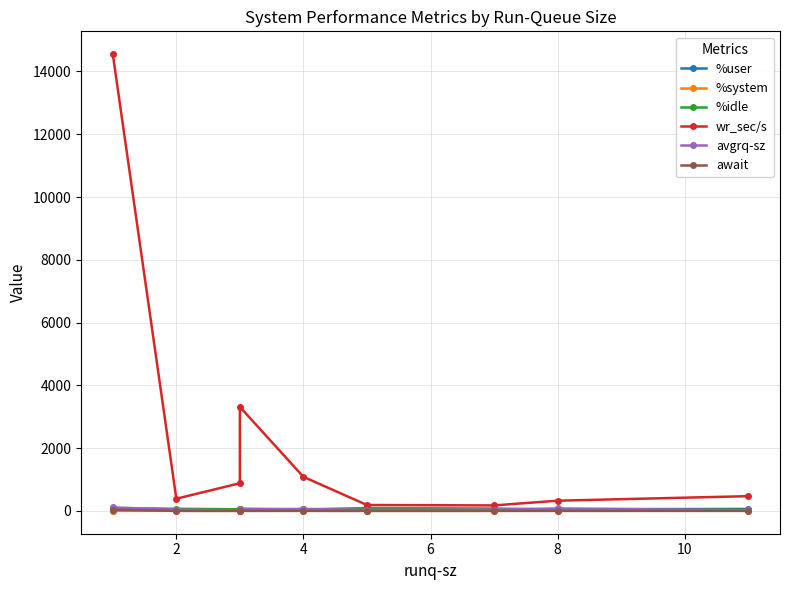

How many values in the await series exceed 0?

8